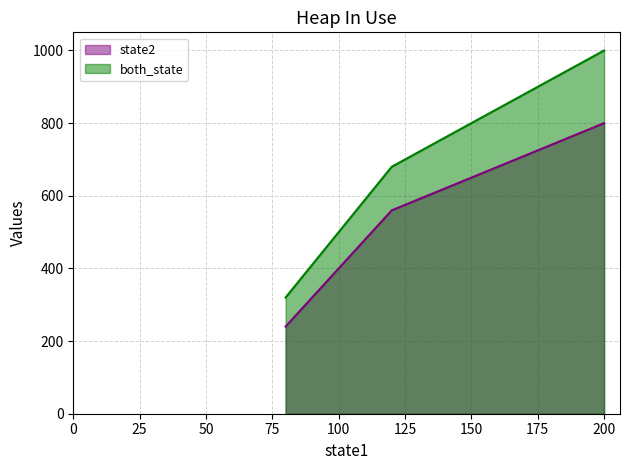

Which series has the largest total across all categories?

both_state